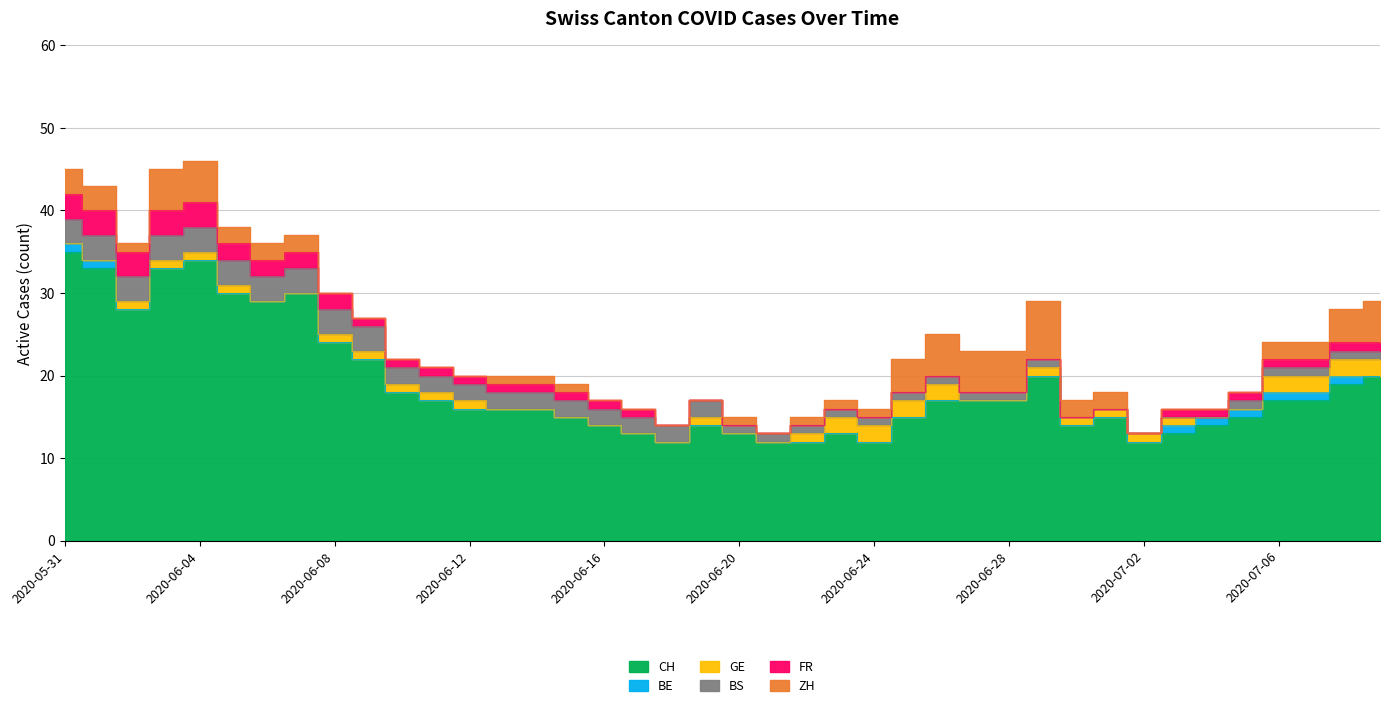

What is the difference between the highest and lowest values at 2020-06-27?

17